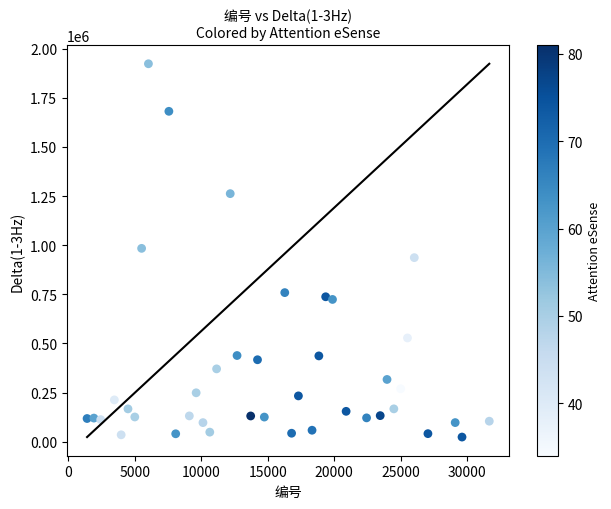

What is the range of X values (max minus min)?

30267